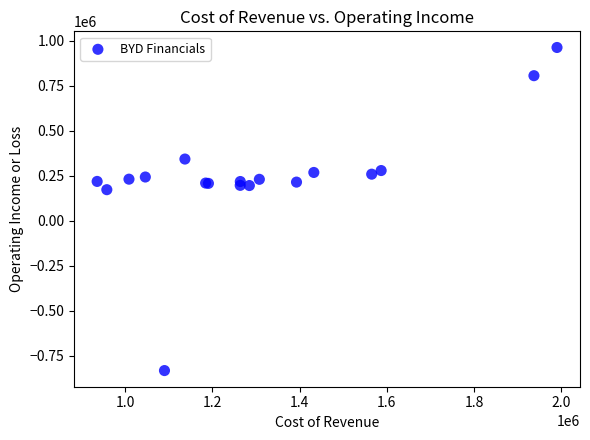

What Y value in the scatter plot is closest to 64800?

172200